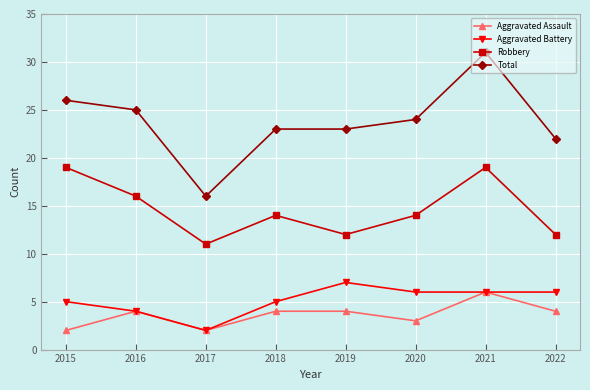

What is the value of the Aggravated Assault point at the 7th from the left?

6